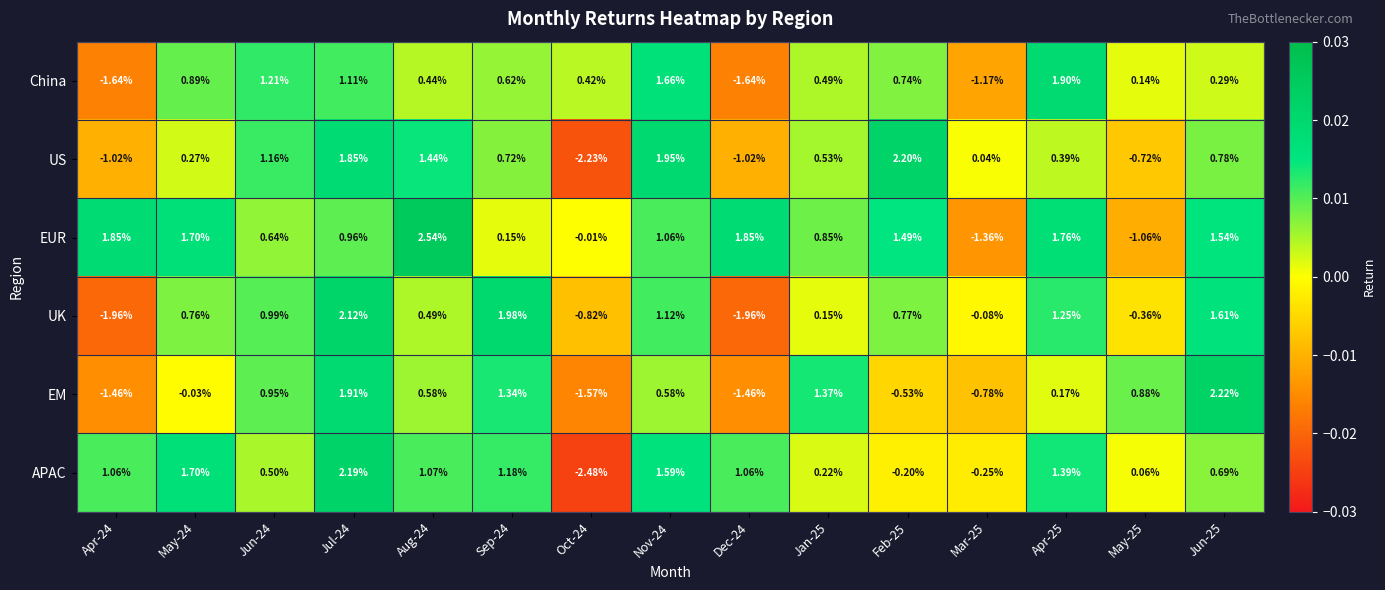

Which series has the widest spread of values?

APAC